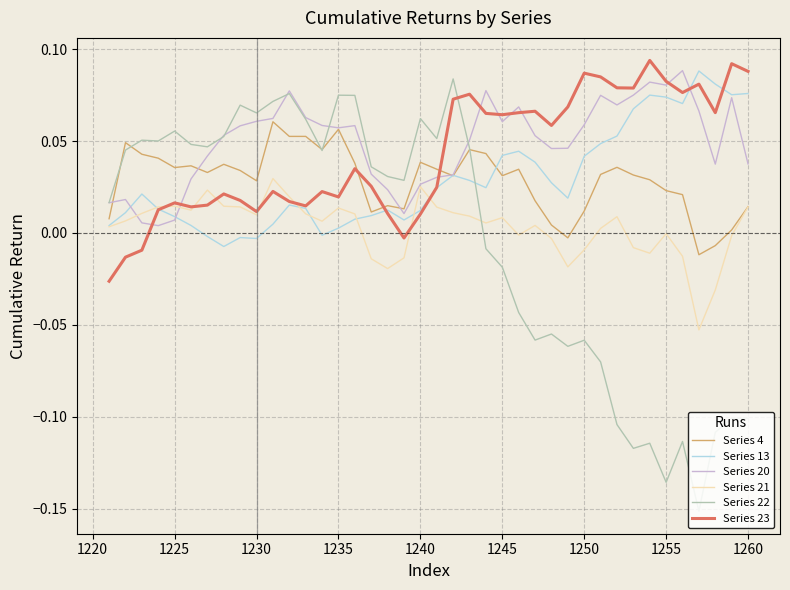

After their last crossing, which series has the higher values: Series 22 or Series 21?

Series 21